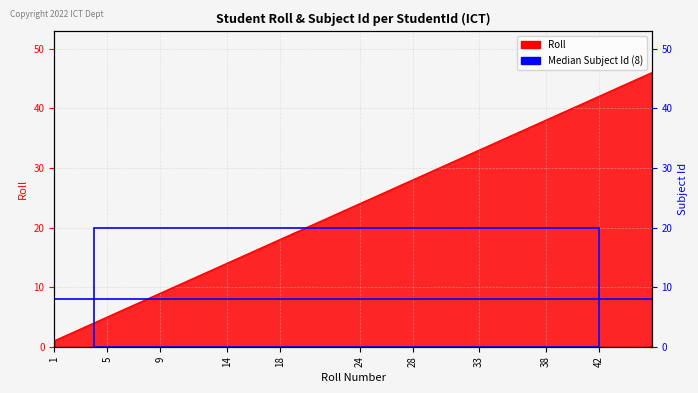

Reading left to right, extract all data points from this chart.

1=1	2=2	3=3	4=4	5=5	6=6	7=7	8=8	9=9	10=10	11=11	13=13	14=14	15=15	16=16	17=17	18=18	20=20	21=21	23=23	24=24	25=25	26=26	27=27	28=28	30=30	31=31	32=32	33=33	34=34	36=36	37=37	38=38	39=39	40=40	41=41	42=42	44=44	45=45	46=46